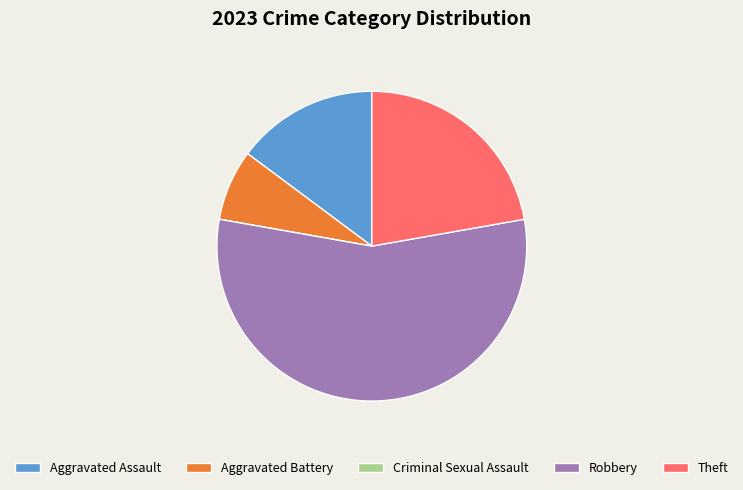

Is it true that Aggravated Assault is 10% of the pie?

False